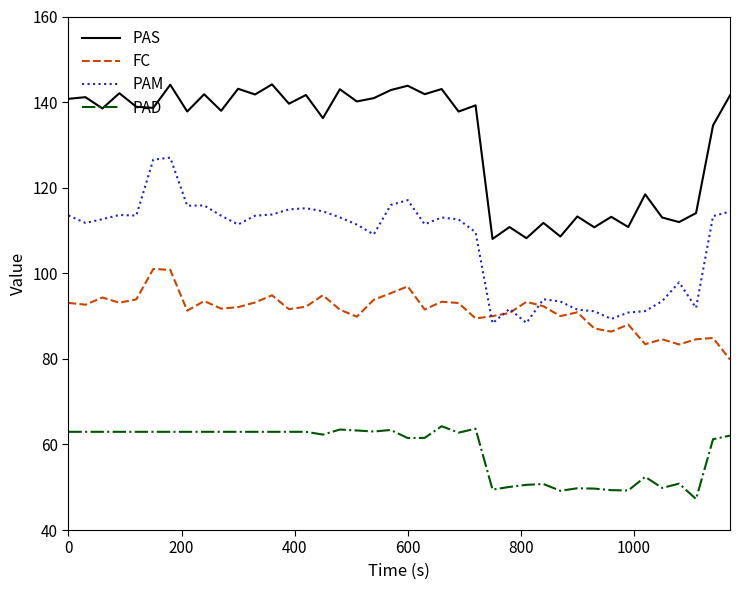

How many series are shown in this chart?

4